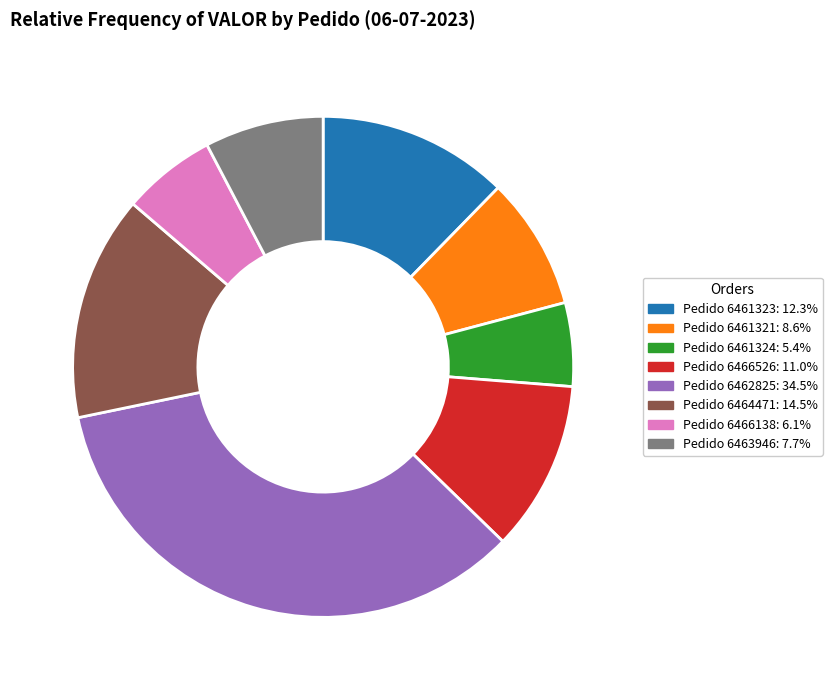

Count the number of slices in the pie.

8